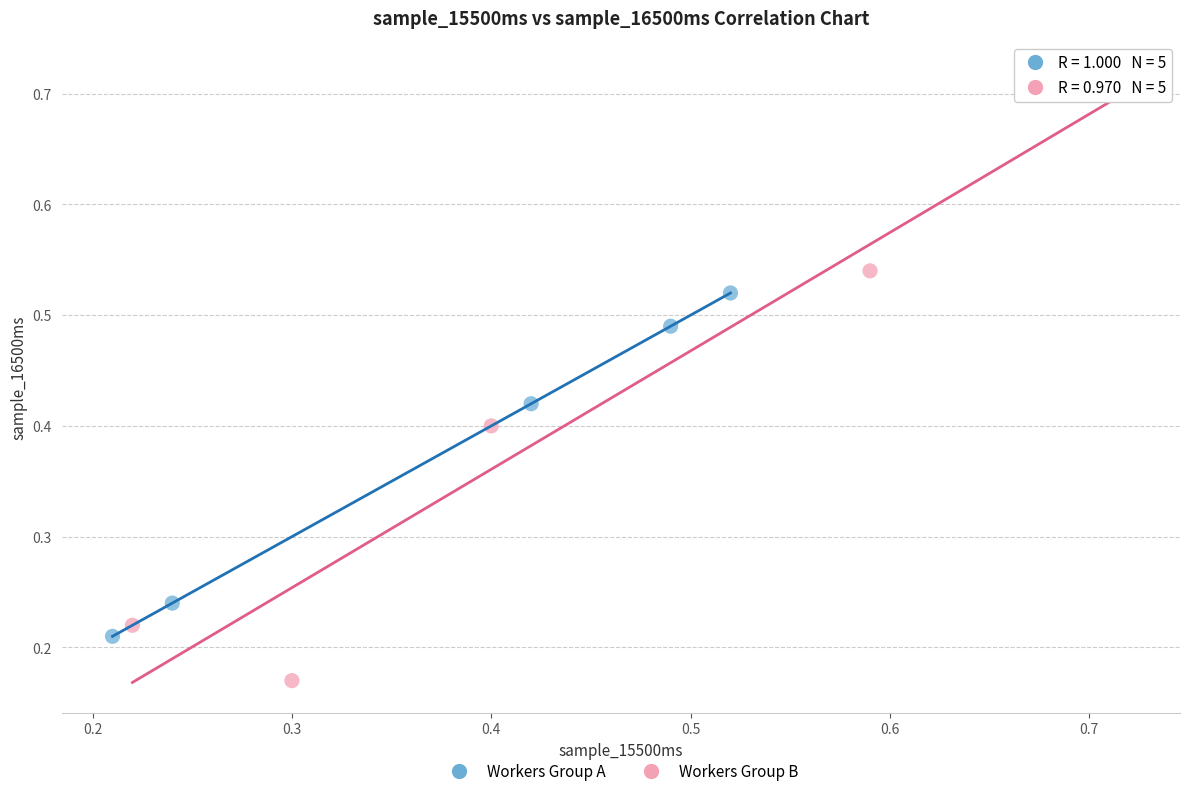

Which series has the widest spread of Y values?

Workers Group B